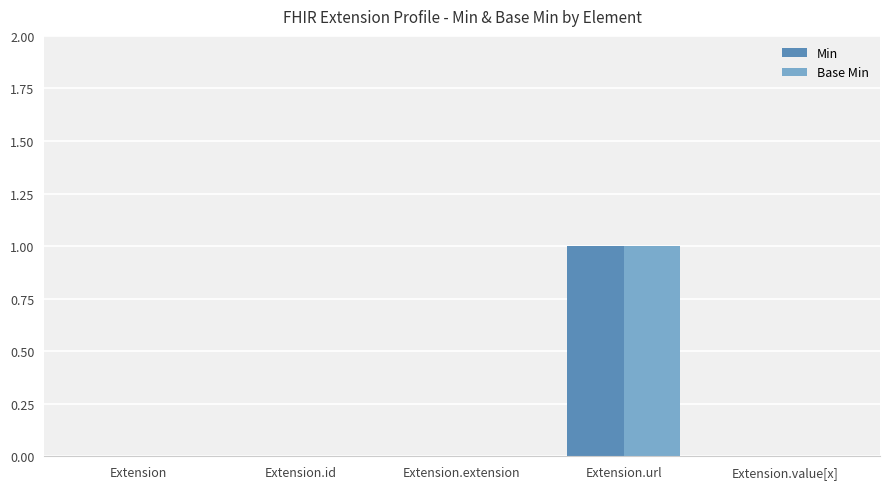

Reading left to right, what are all the values shown in this chart?

Min: Extension=0	Extension.id=0	Extension.extension=0	Extension.url=1	Extension.value[x]=0
Base Min: Extension=0	Extension.id=0	Extension.extension=0	Extension.url=1	Extension.value[x]=0